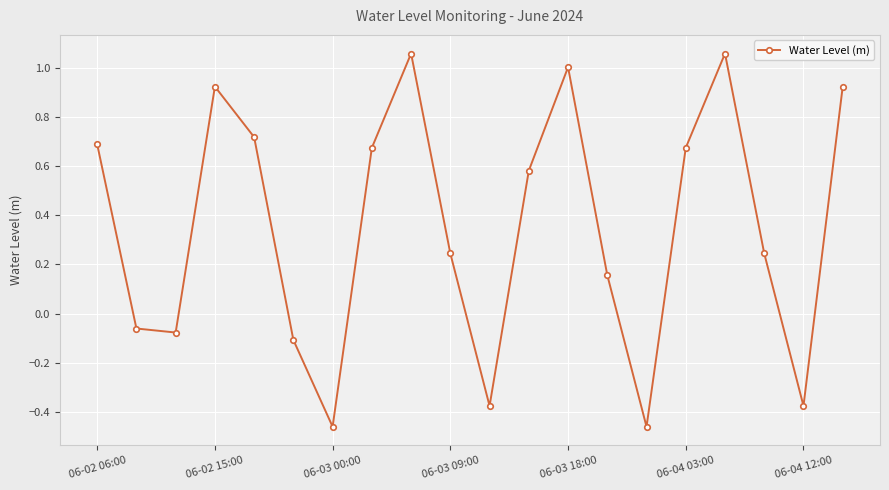

What is the sum of all values?

7.0